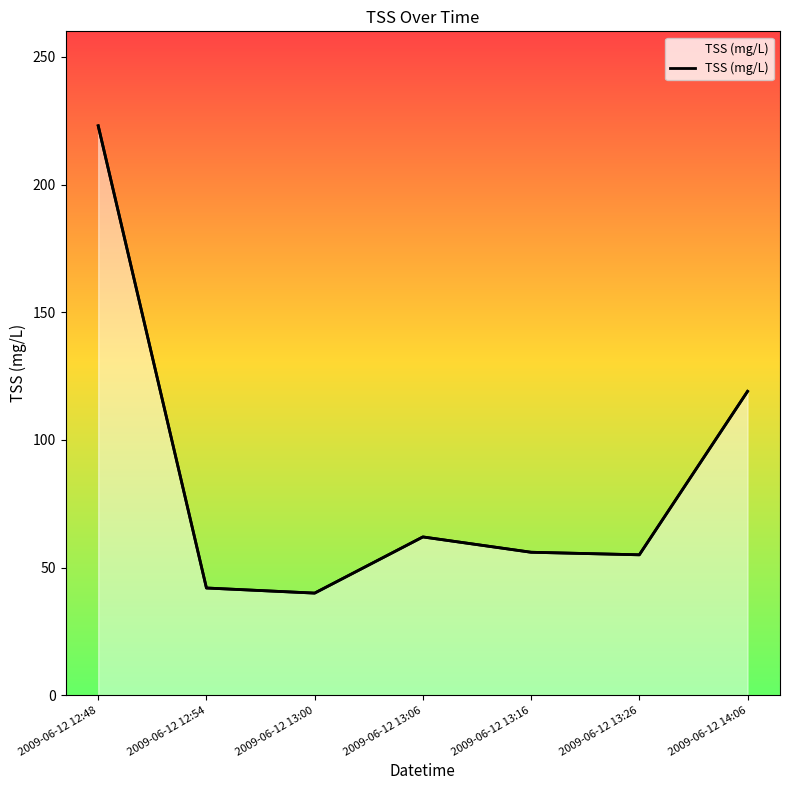

Approximately how many times larger is the value at 2009-06-12 13:06 compared to 2009-06-12 13:16?

1.1